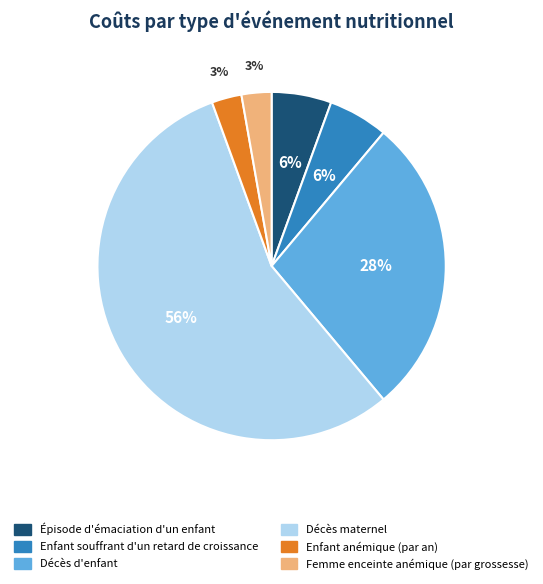

To the nearest percent, what is the difference between the Décès d'enfant and Épisode d'émaciation d'un enfant slice percentages?

22%